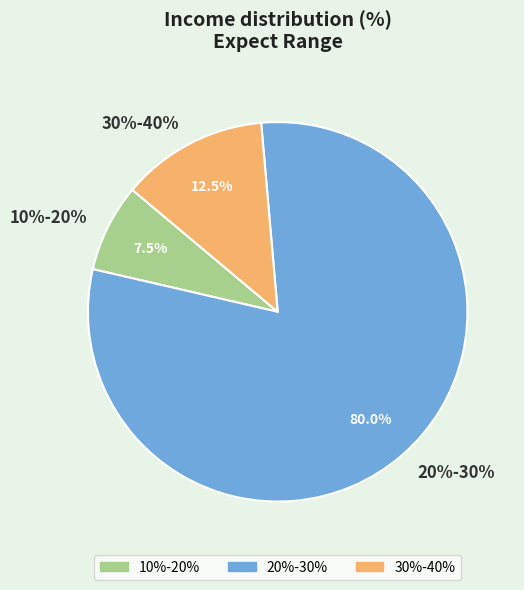

What percentage is the 30%-40% slice, to the nearest percent?

12%